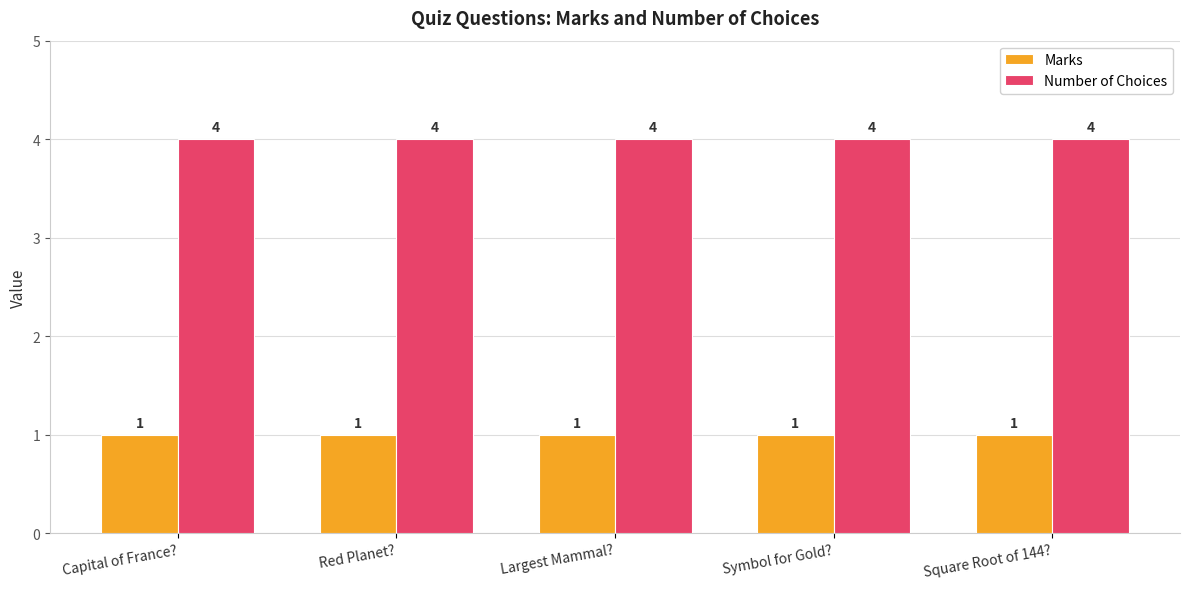

What is the total value across all series at Red Planet??

5